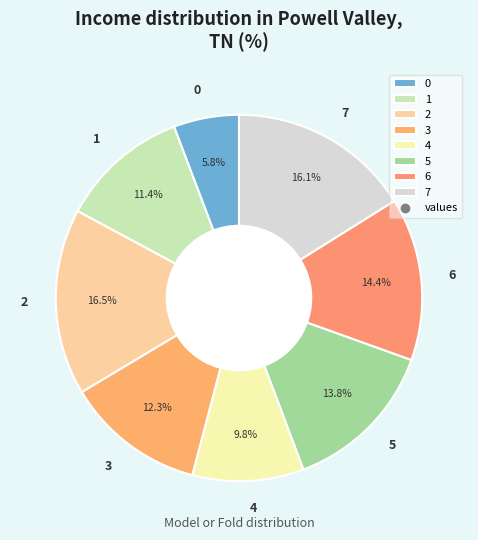

To the nearest percent, what is the average slice percentage?

12%